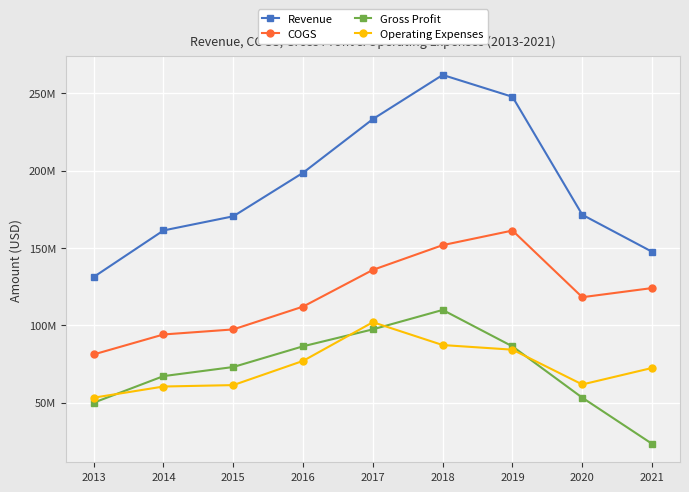

Where is Gross Profit nearest to the value 66729890?

2014